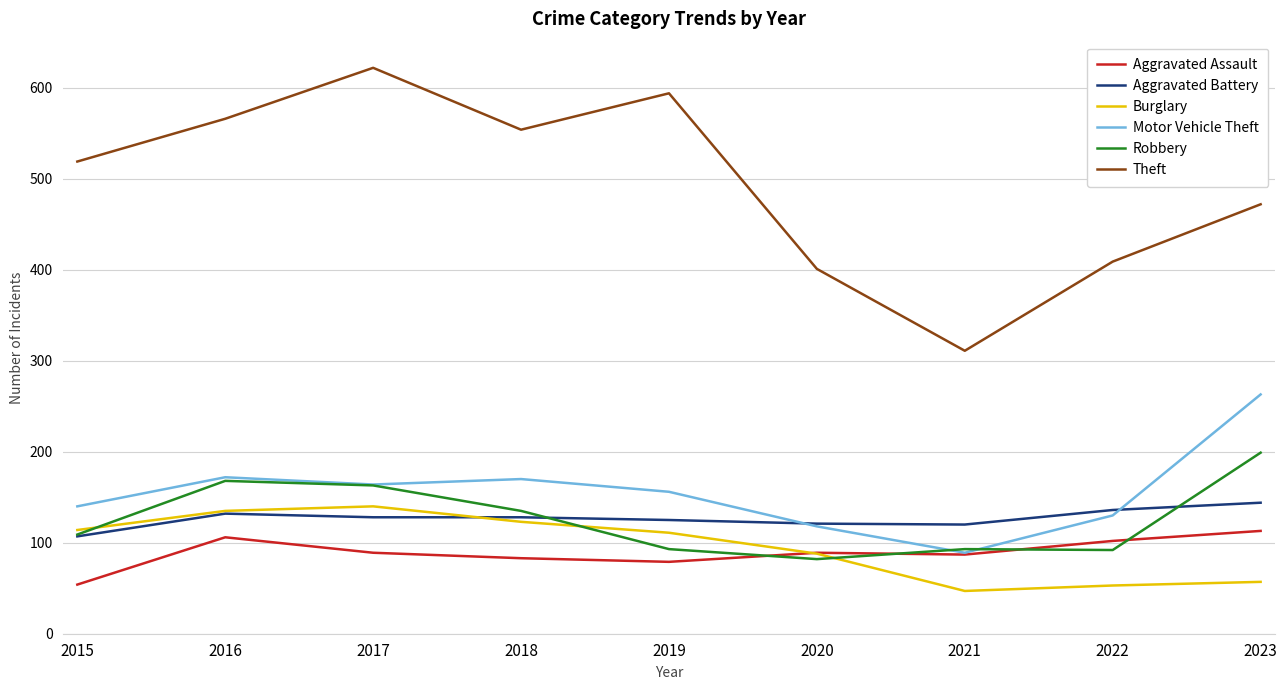

True or false: Aggravated Assault and Aggravated Battery cross at least once.

False